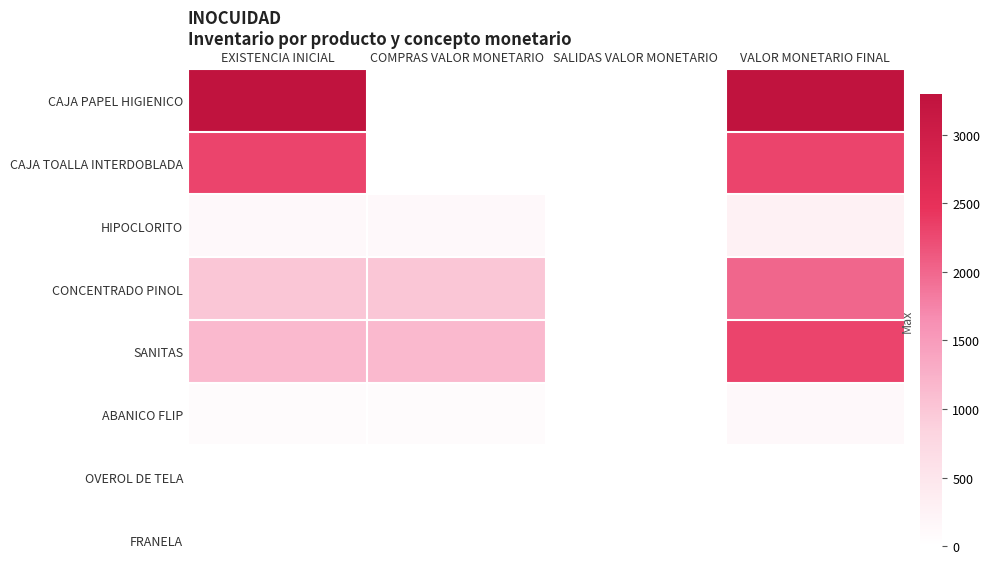

What is the greatest value displayed?

3300